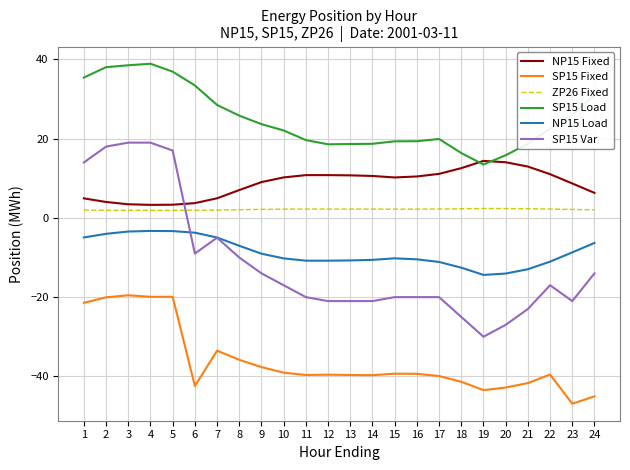

Is this an area chart (filled region under the line)?

No